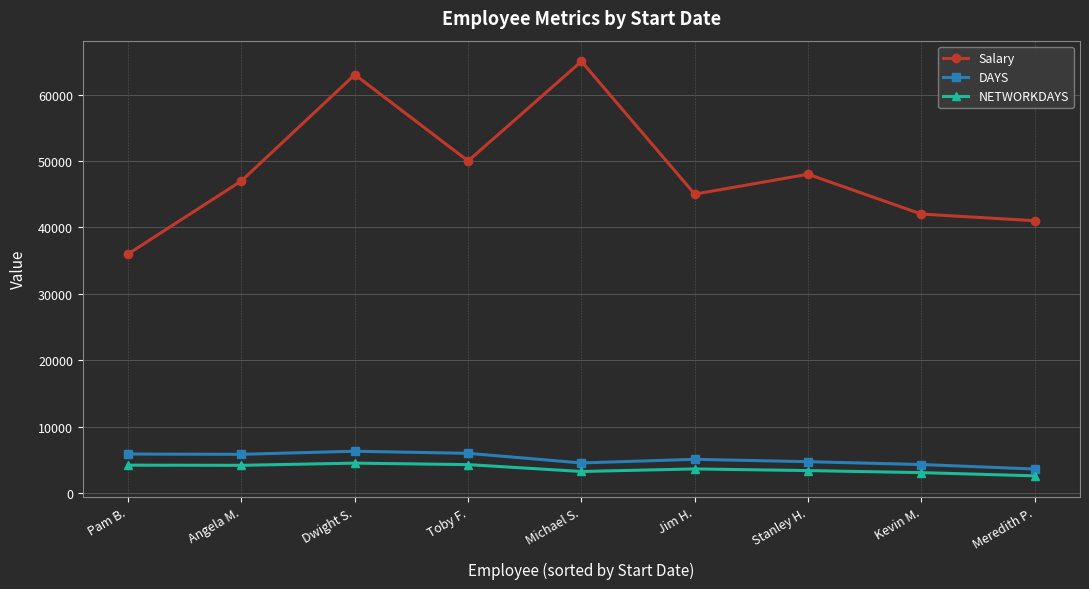

What is the difference between the maximum and minimum values in the NETWORKDAYS series?

1916